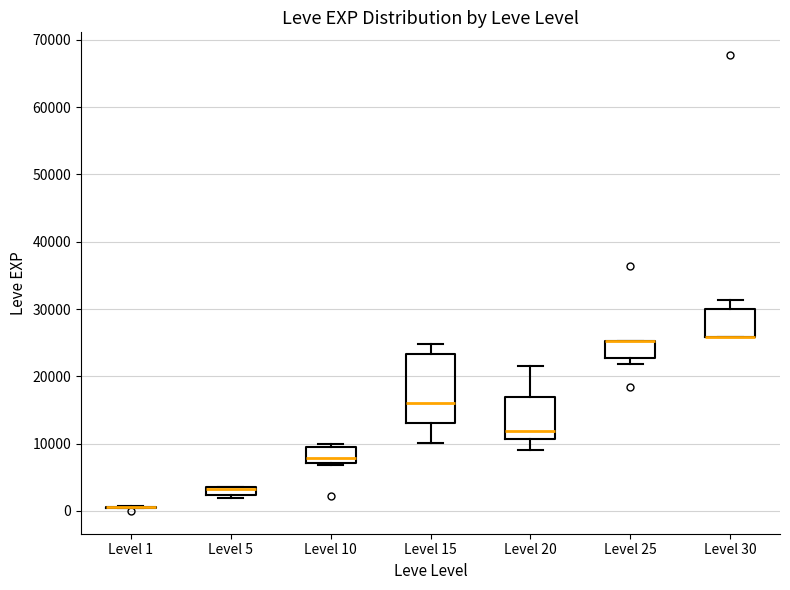

Comparing the boxes themselves (not the whiskers), which one is the tallest?

Level 15